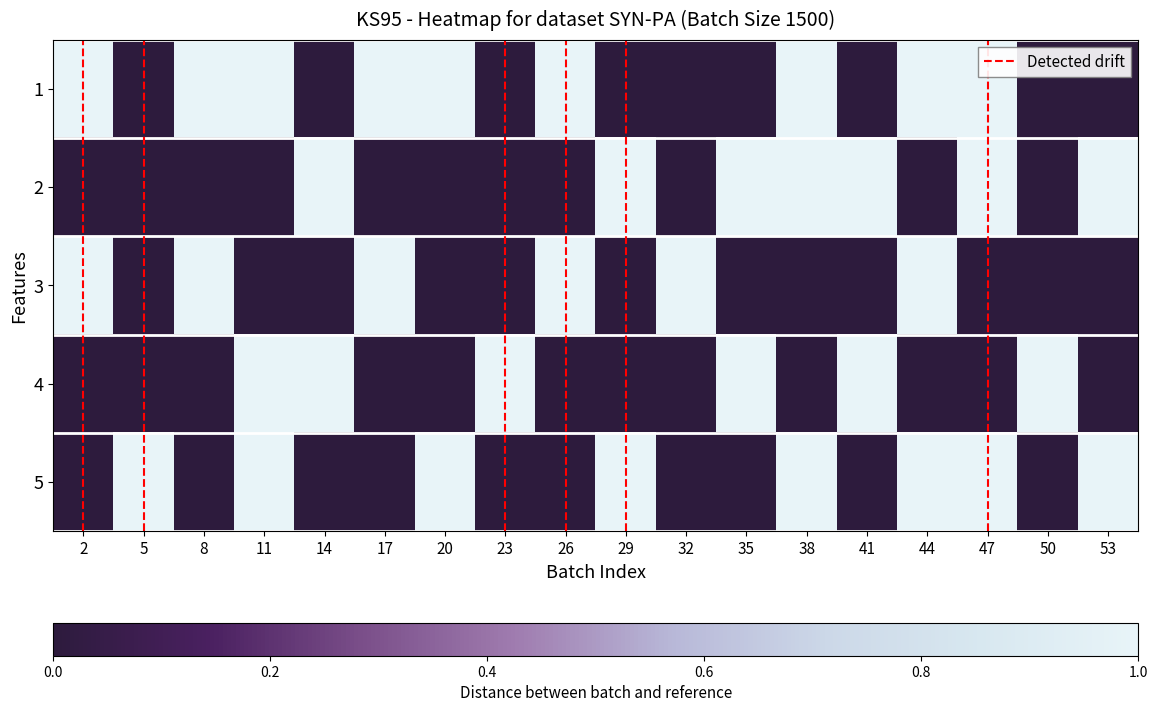

At which category is the sum across all series the highest?

11